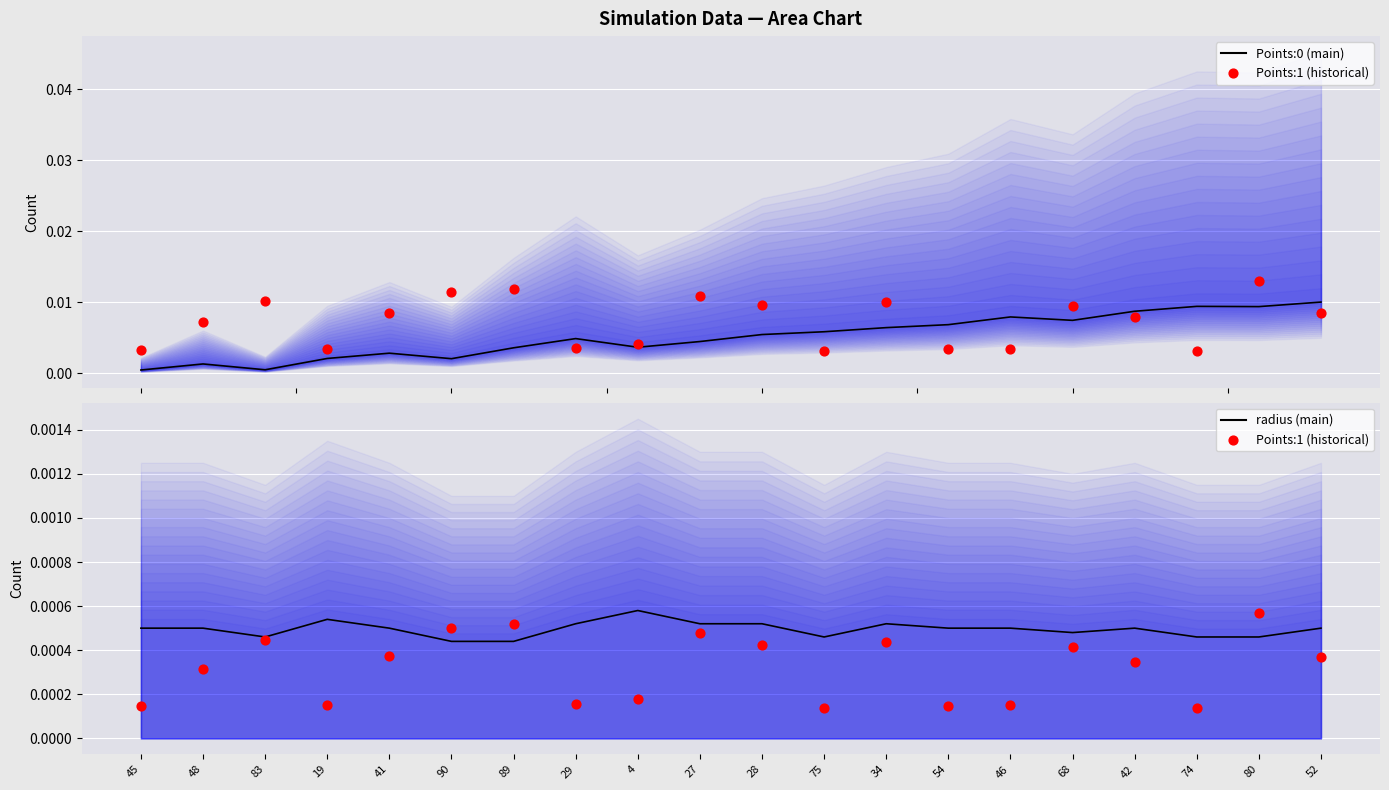

At which category is the sum across all series the highest?

52